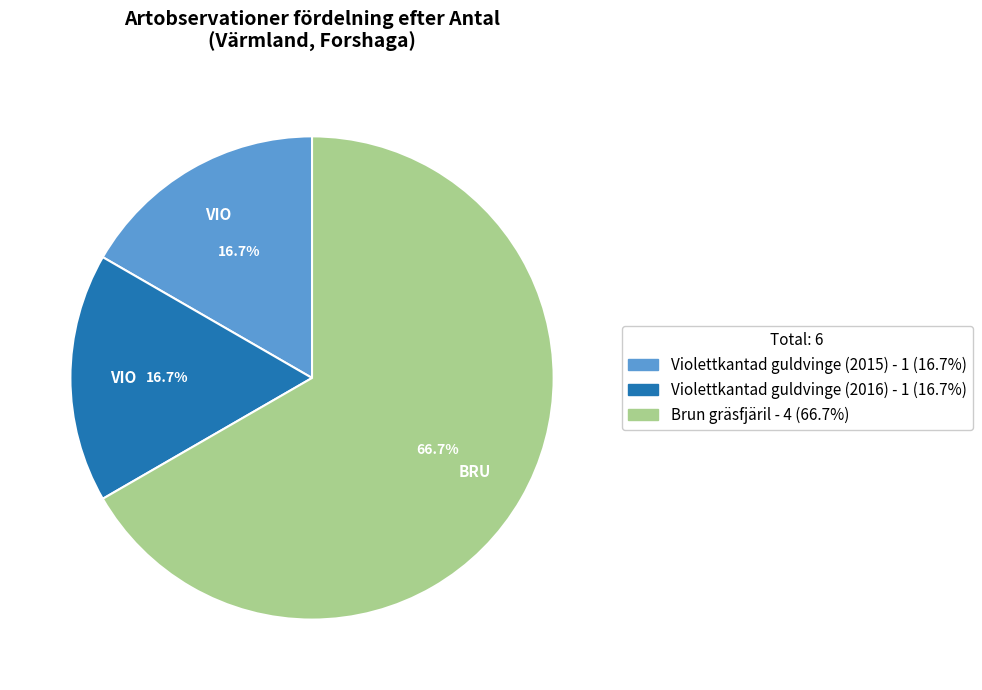

Does any single category account for the majority?

Yes